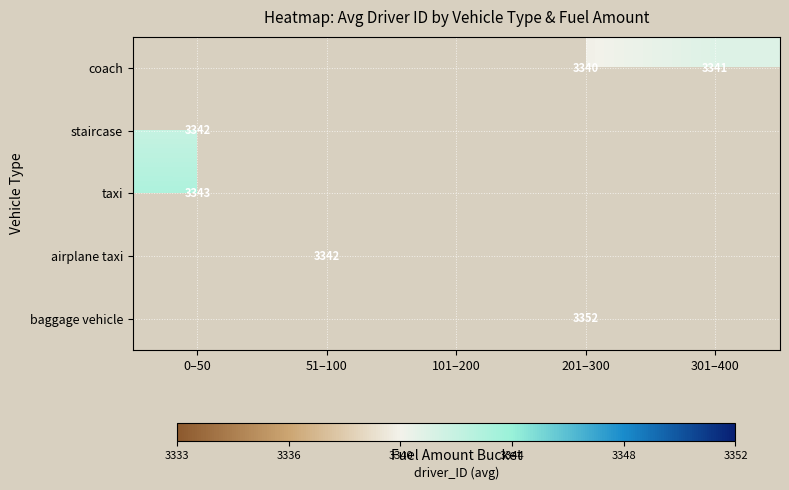

The baggage vehicle series shows 2050.2 at 201–300. True or false?

False